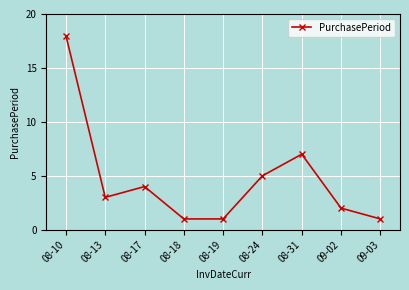

Which label corresponds to the largest value in the chart?

08-10